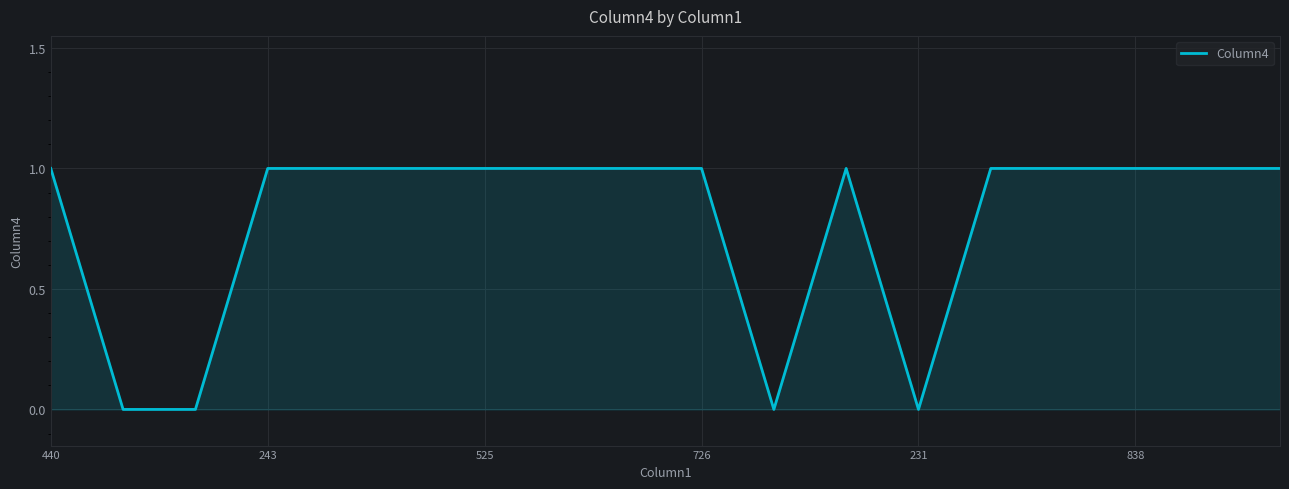

Does the chart display data point markers on the line(s)?

No